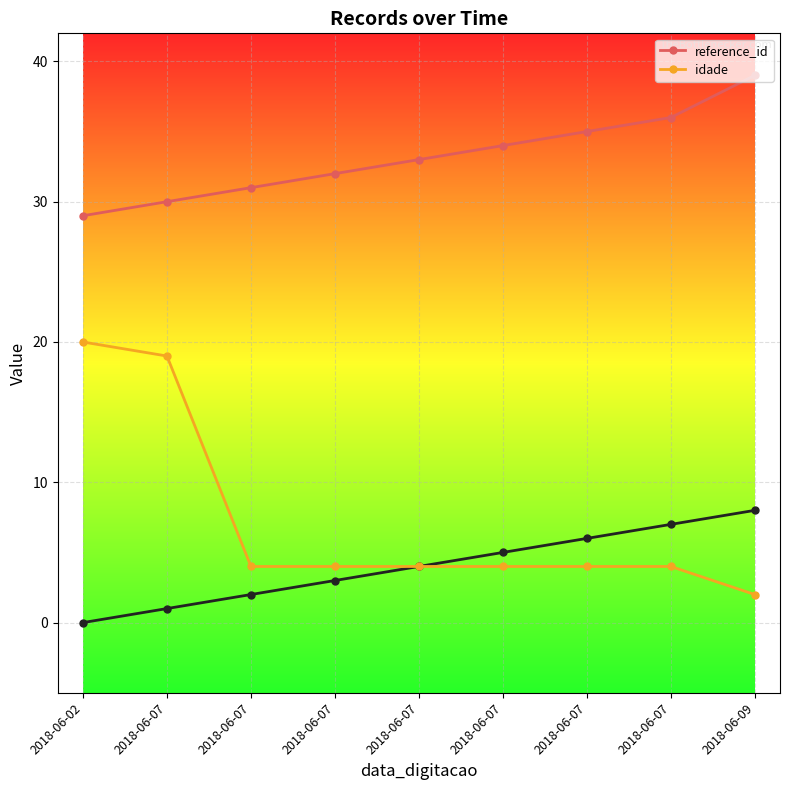

How many data points in reference_id are less than 33?

4